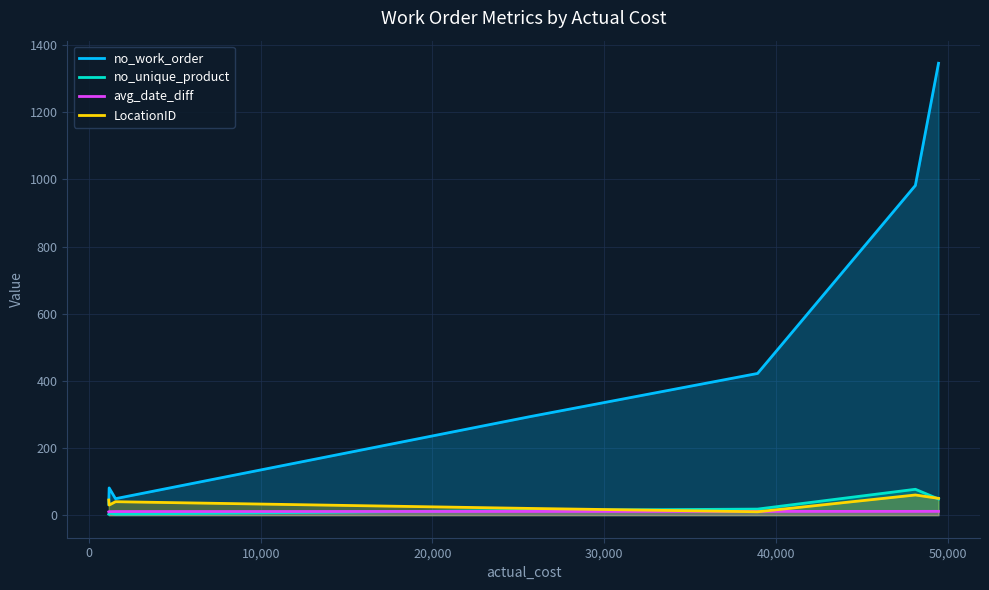

What is the difference between the second highest and second lowest values in the LocationID series?

30.0